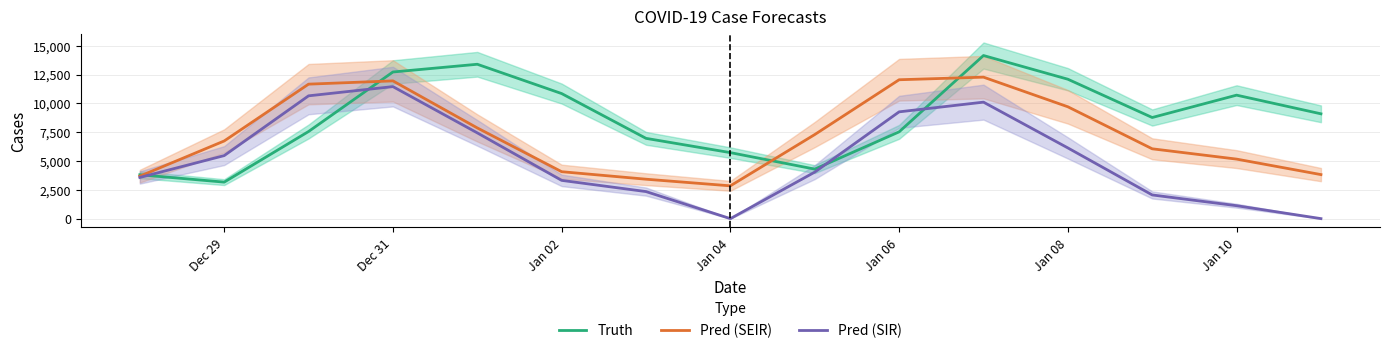

Is it true that Pred (SEIR) equals 2502.4 at Jan 06?

False